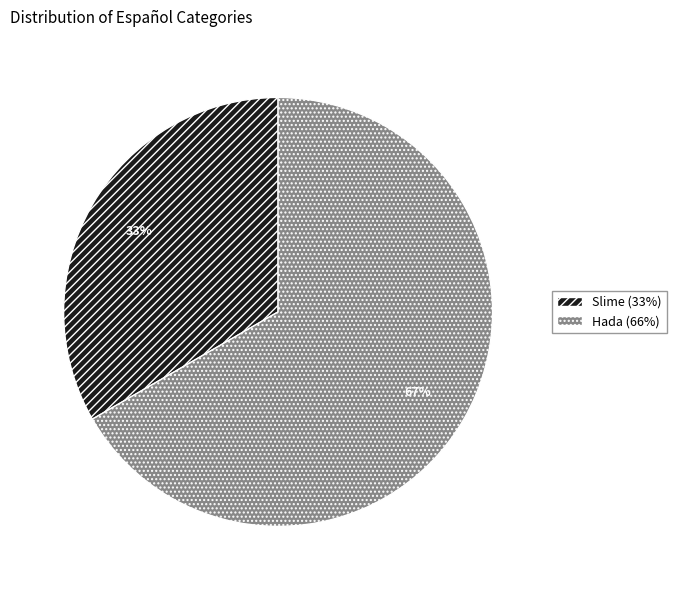

True or false: Slime accounts for 48% of the total.

False